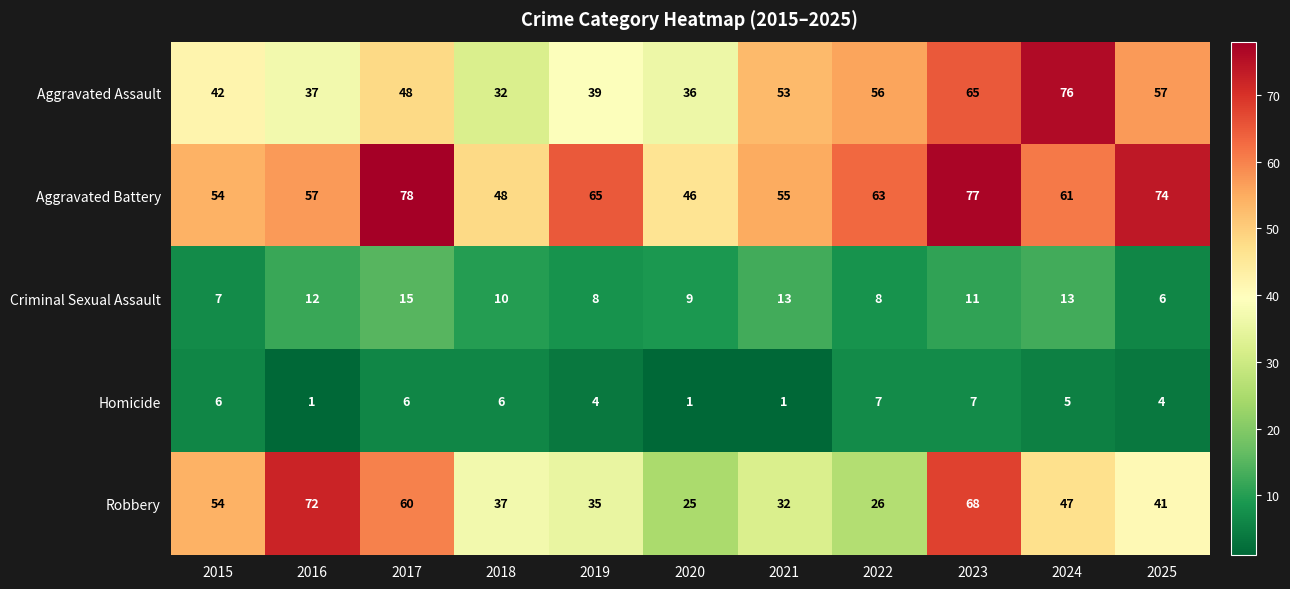

Count the number of categories in the chart.

11